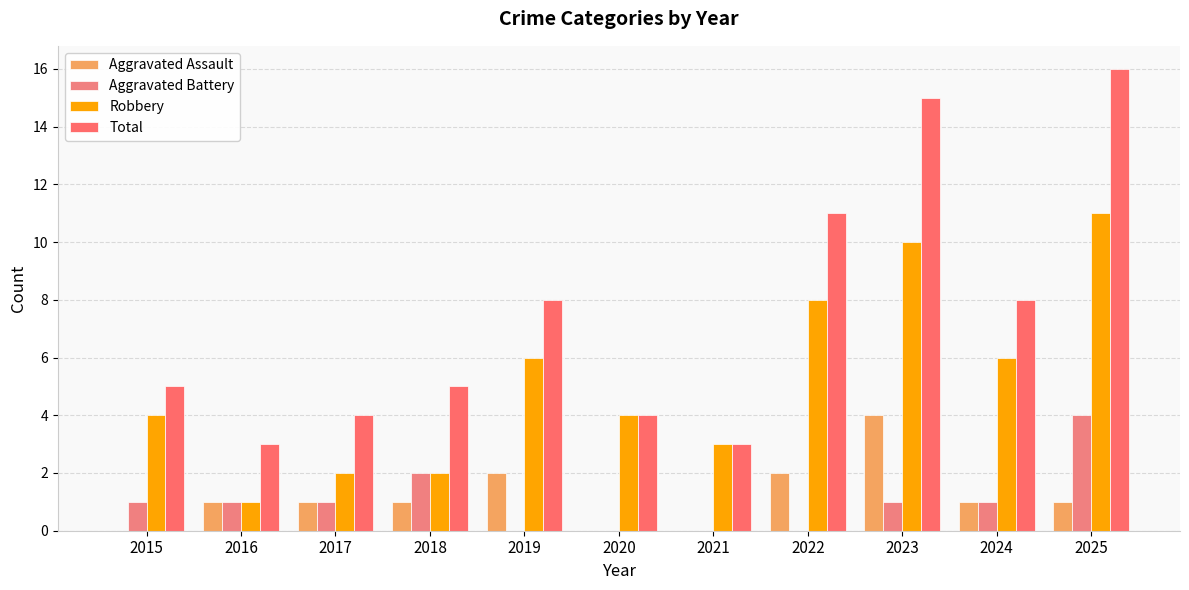

What is the minimum value for Robbery?

1